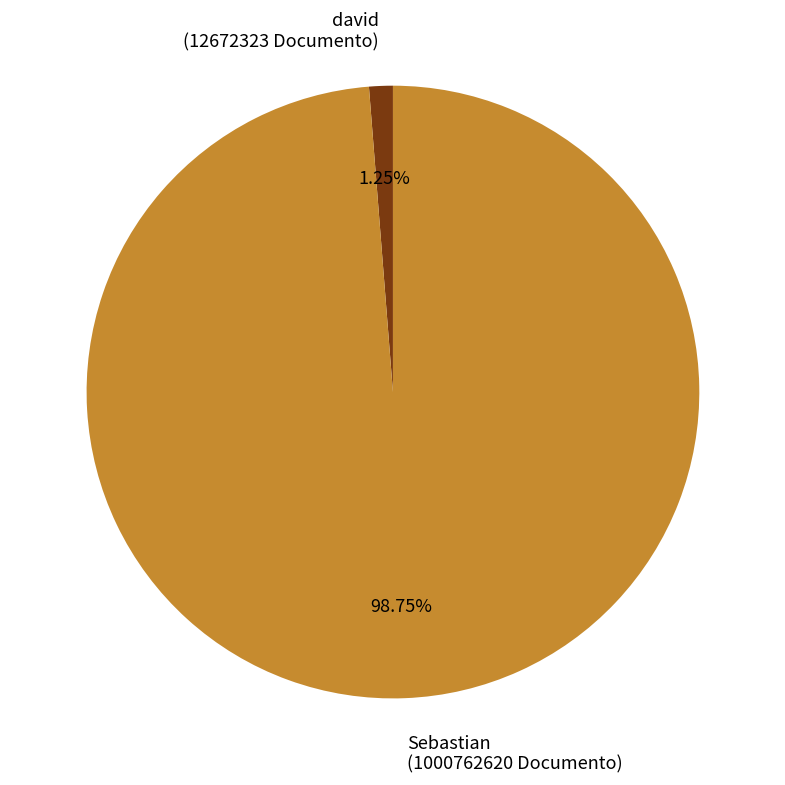

Combined, do david and Sebastian account for over 50%?

Yes